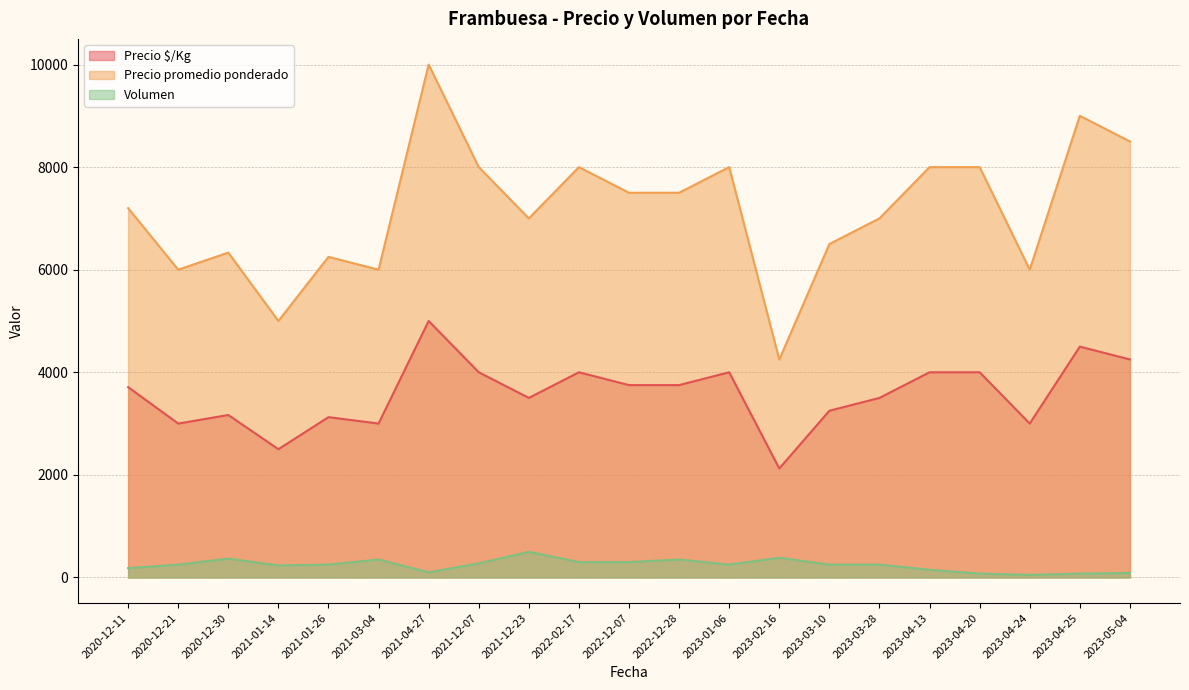

What value does the Precio promedio ponderado series have at 2020-12-30?

6333.3